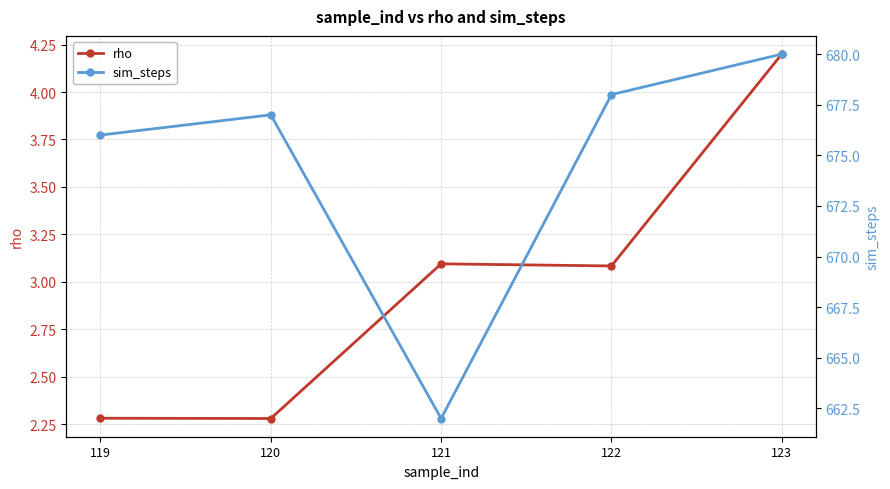

What is the difference between the second highest and second lowest values in the sim_steps series?

2.0